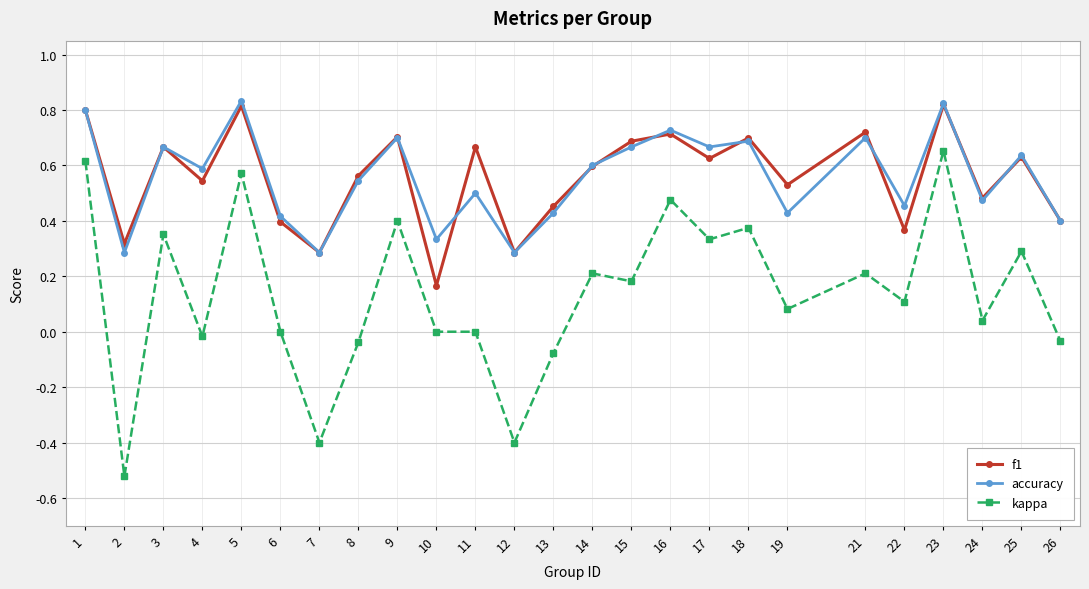

Count the number of categories in the chart.

25